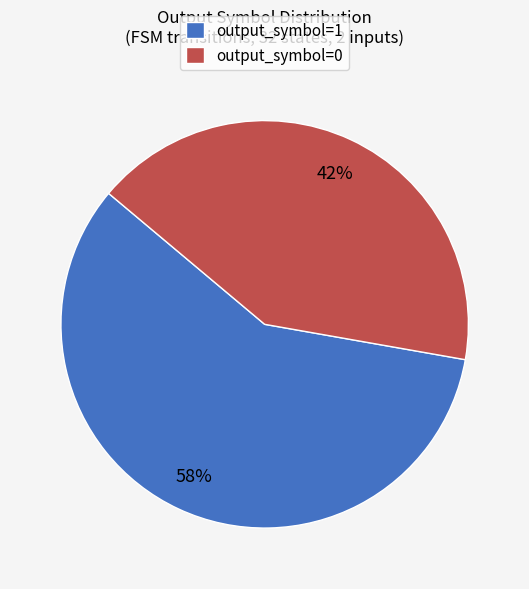

How many slices are in this pie chart?

2